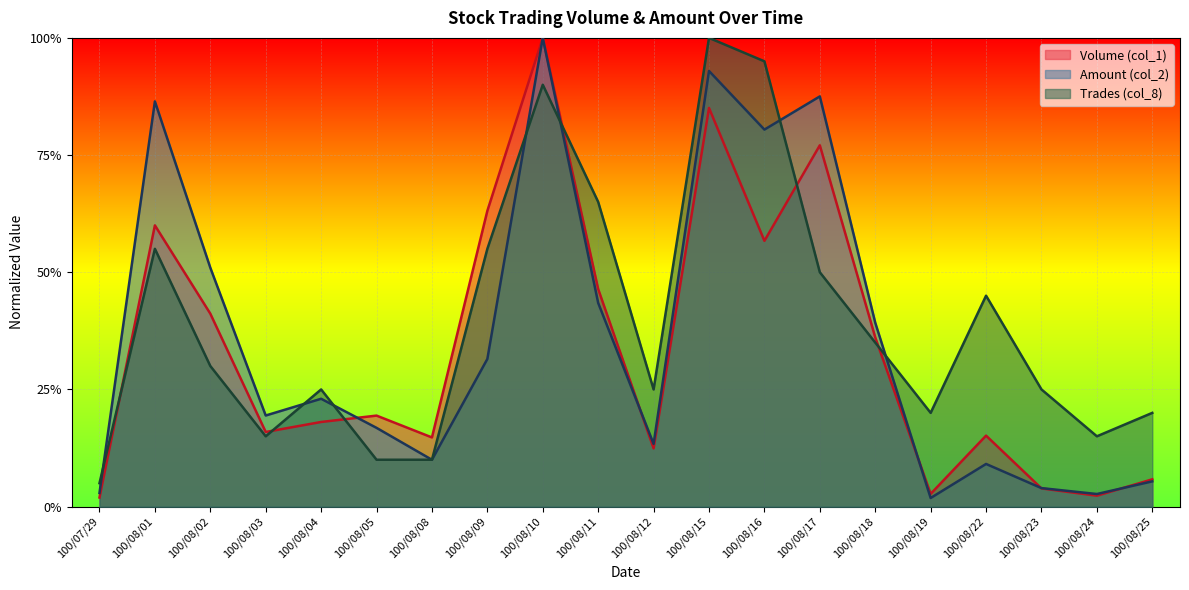

Reading left to right, what are all the values shown in this chart?

Volume (col_1): 0.0	0.6	0.4	0.2	0.2	0.2	0.1	0.6	1.0	0.5	0.1	0.9	0.6	0.8	0.4	0.0	0.2	0.0	0.0	0.1
Amount (col_2): 0.0	0.9	0.5	0.2	0.2	0.2	0.1	0.3	1.0	0.4	0.1	0.9	0.8	0.9	0.4	0.0	0.1	0.0	0.0	0.1
Trades (col_8): 0.1	0.6	0.3	0.1	0.2	0.1	0.1	0.6	0.9	0.7	0.2	1.0	0.9	0.5	0.3	0.2	0.5	0.2	0.1	0.2